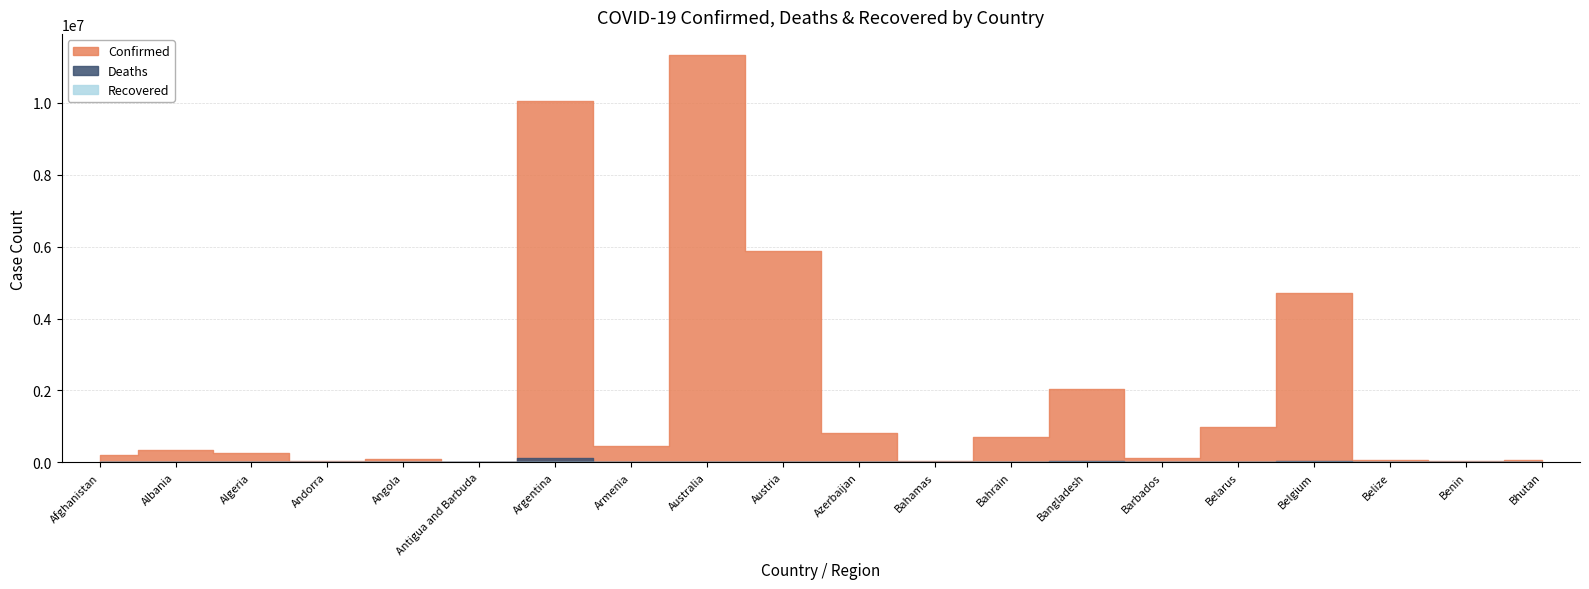

True or false: Confirmed and Recovered intersect in this chart.

False